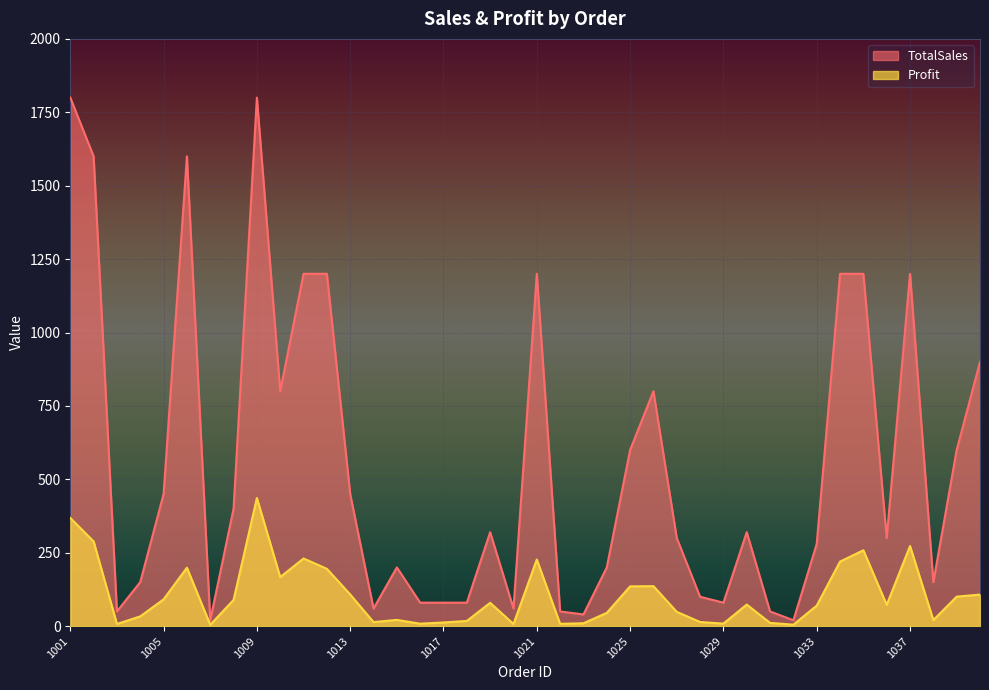

What is the value of the Profit point at the 18th from the left?

17.7